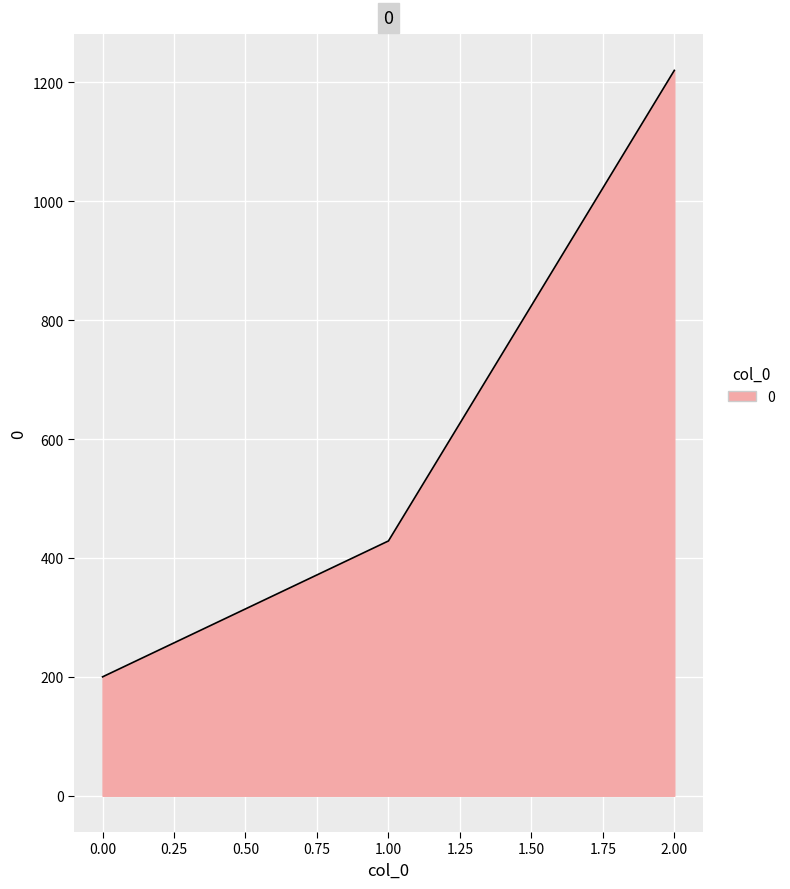

What is the average value?

616.2